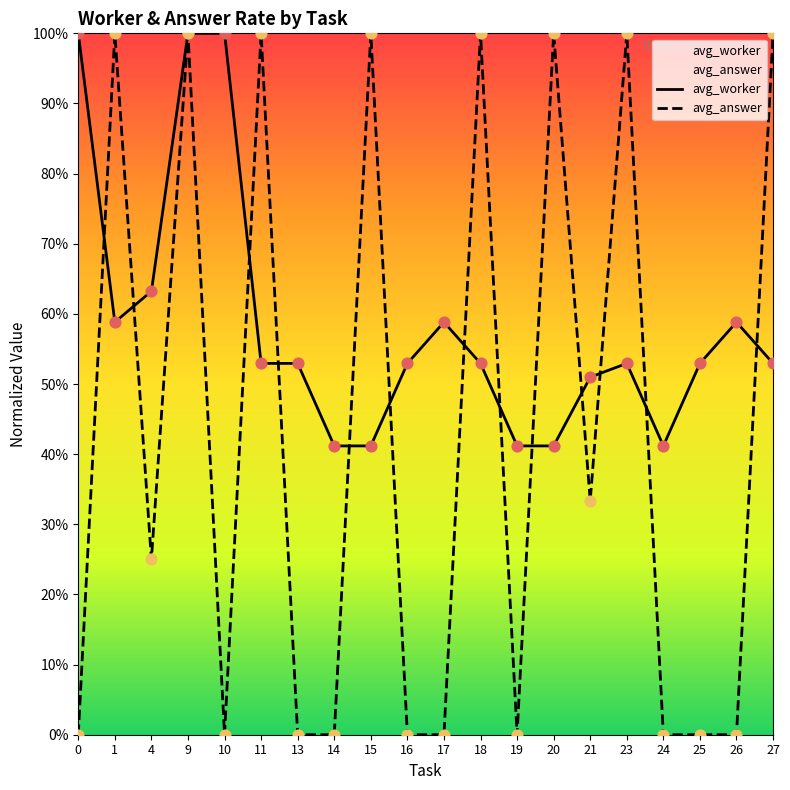

Which series contains the lowest Y value?

avg_answer